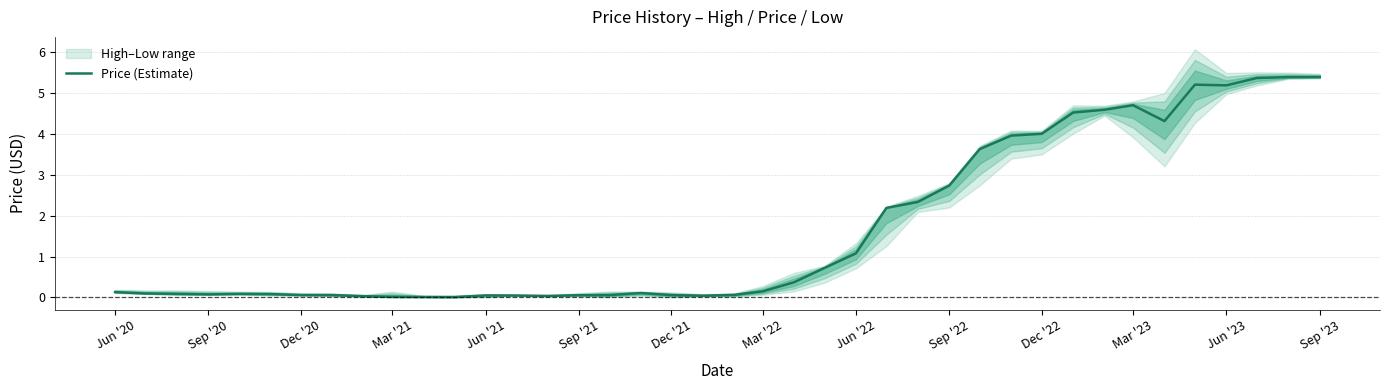

True or false: Price (Estimate) has a value of 0.0 at Jun '21.

True